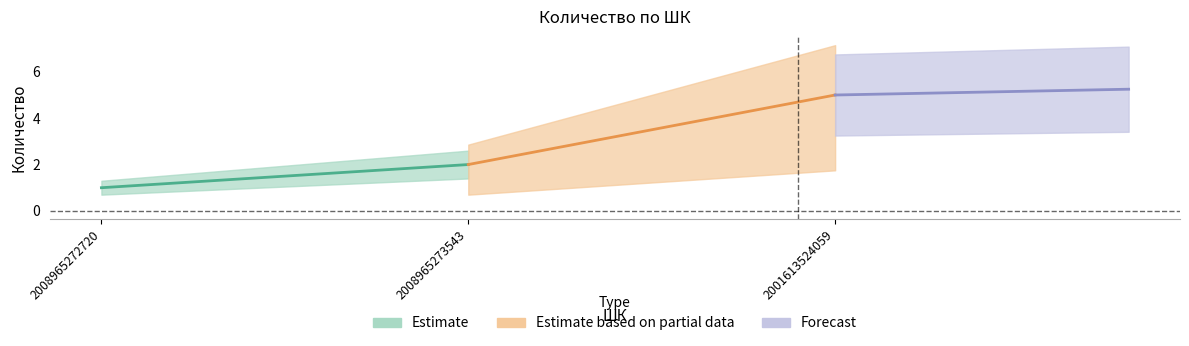

What is the maximum value shown in the chart?

5